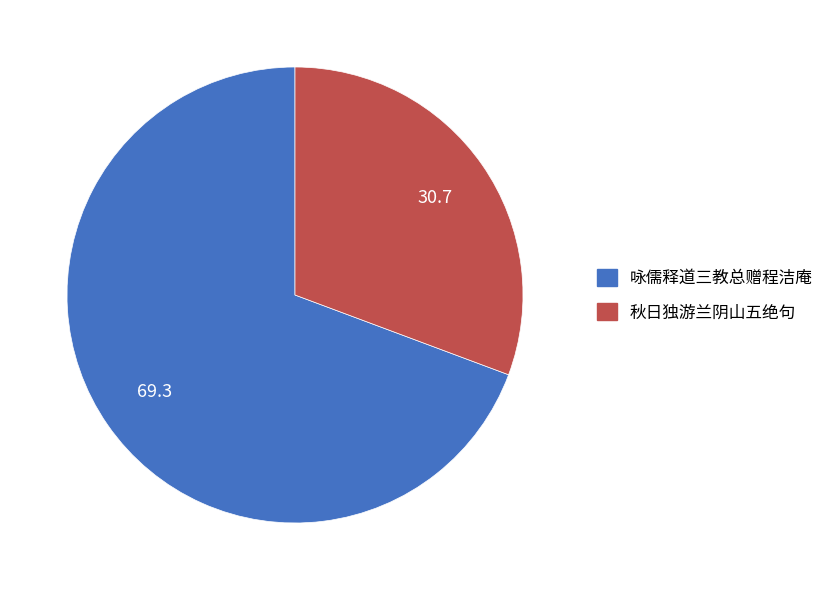

How many segments does this pie chart have?

2